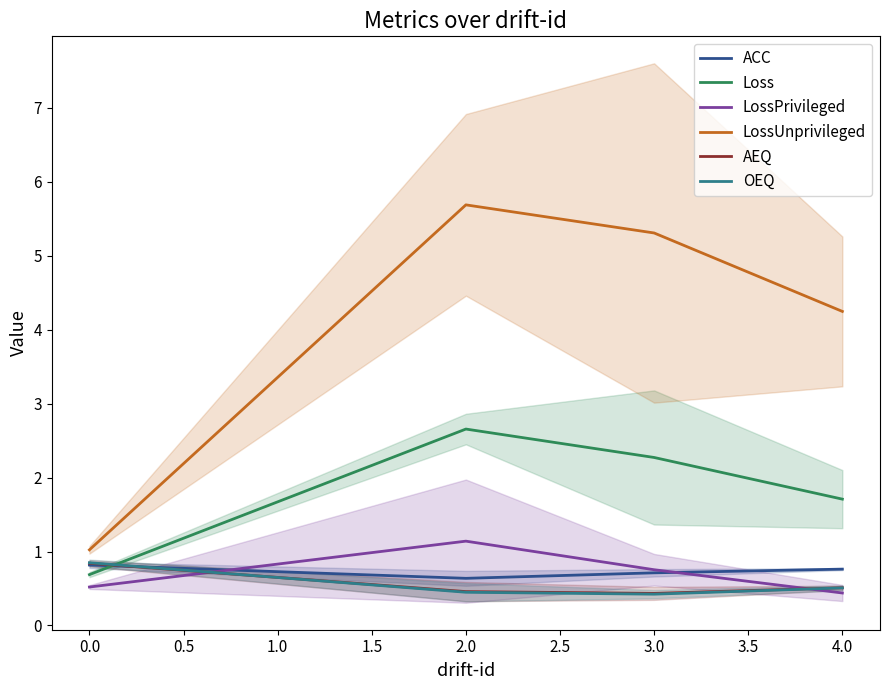

Is it true that Loss equals 1.7 at 4.0?

True